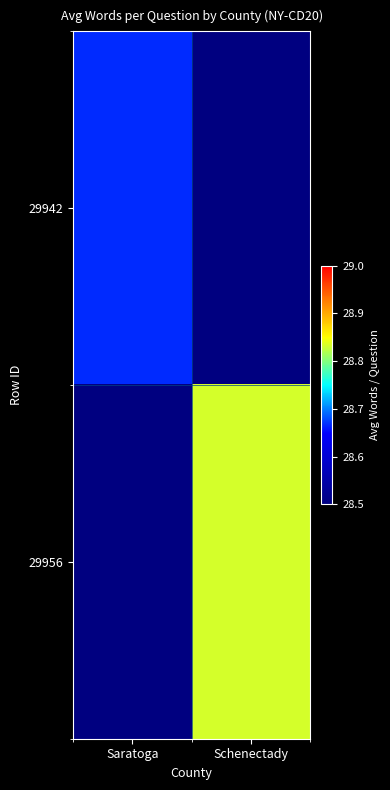

Reading left to right, transcribe all the data shown in this chart.

29942: Saratoga=28.7	Schenectady=28.5
29956: Saratoga=28.5	Schenectady=28.8